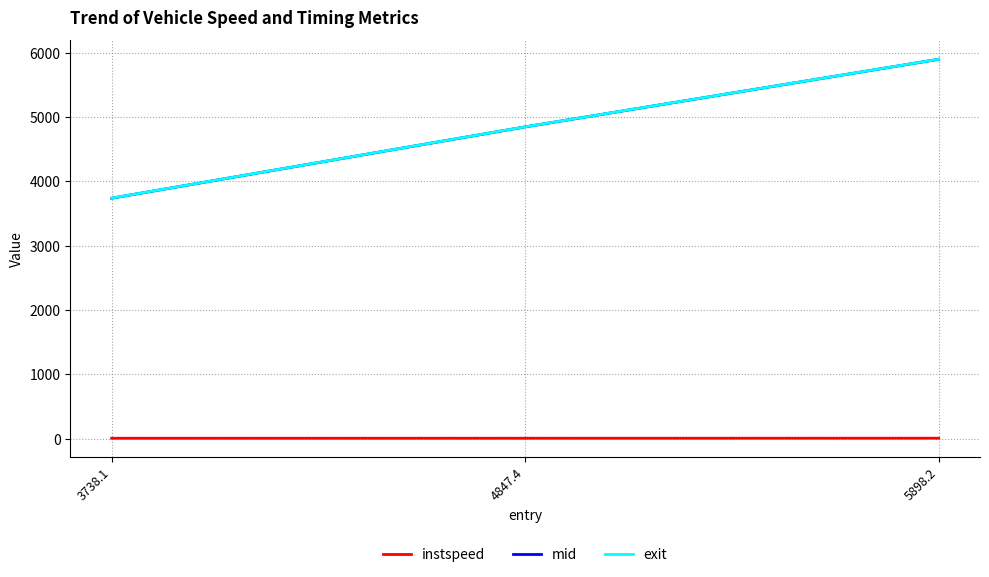

Between 3738.1 and 4847.4, which series saw the biggest shift?

mid